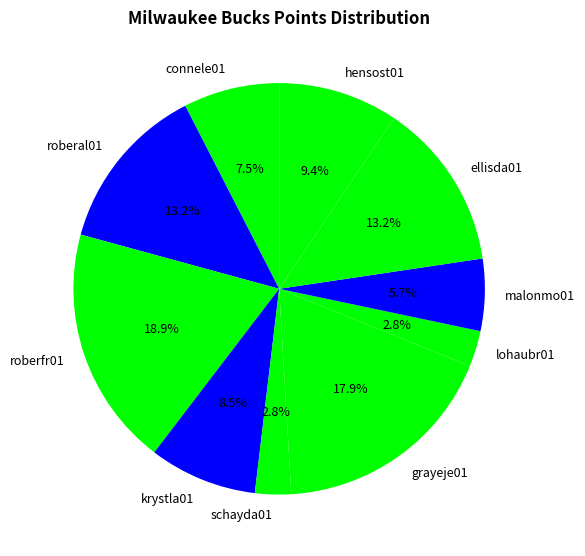

Approximately how many times larger is the value at malonmo01 compared to ellisda01?

0.4